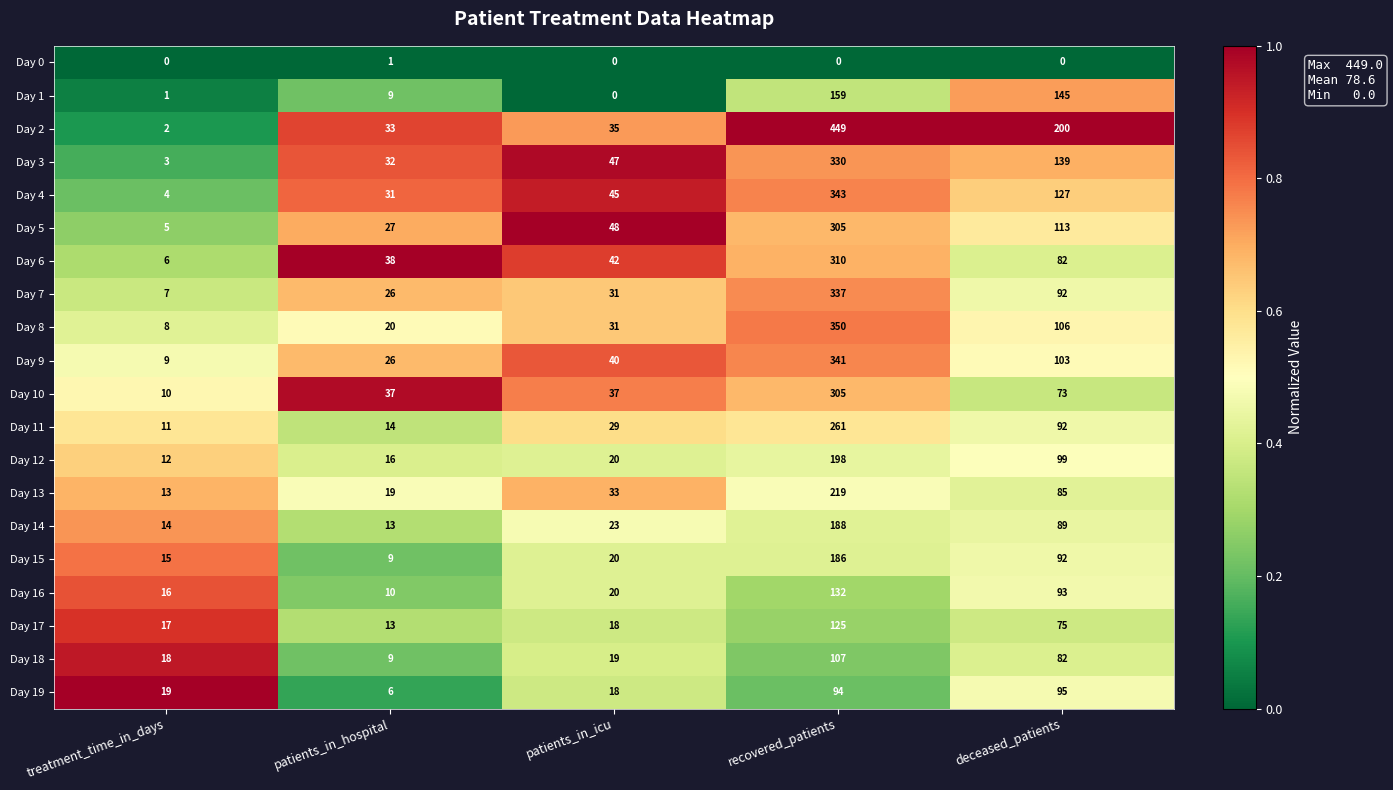

Which series has the largest total across all categories?

Day 2